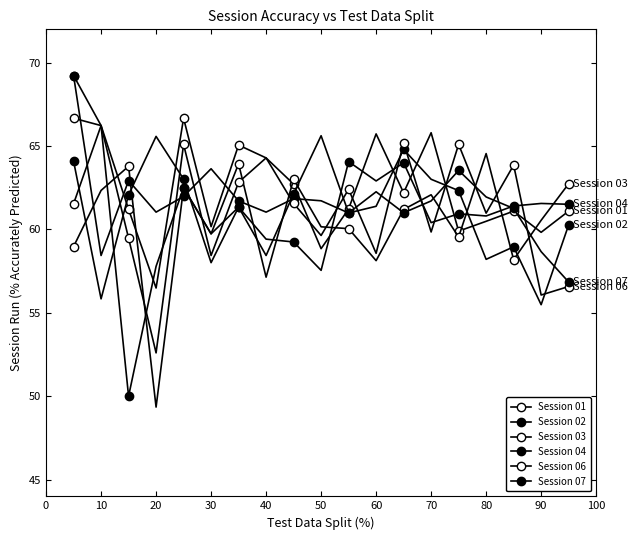

Is this an area chart (filled region under the line)?

No